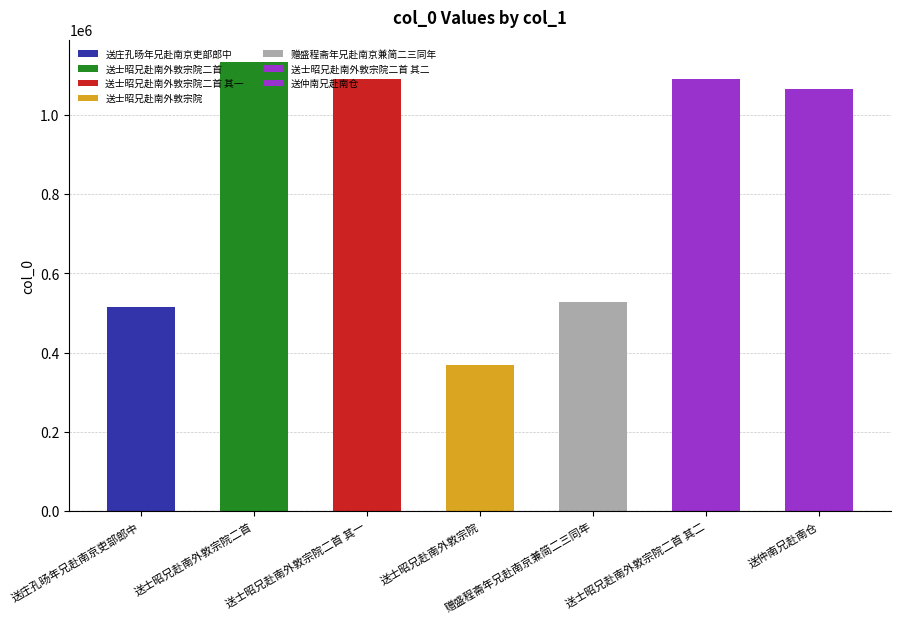

At which label is the value closest to 750019?

赠盛程斋年兄赴南京兼简二三同年